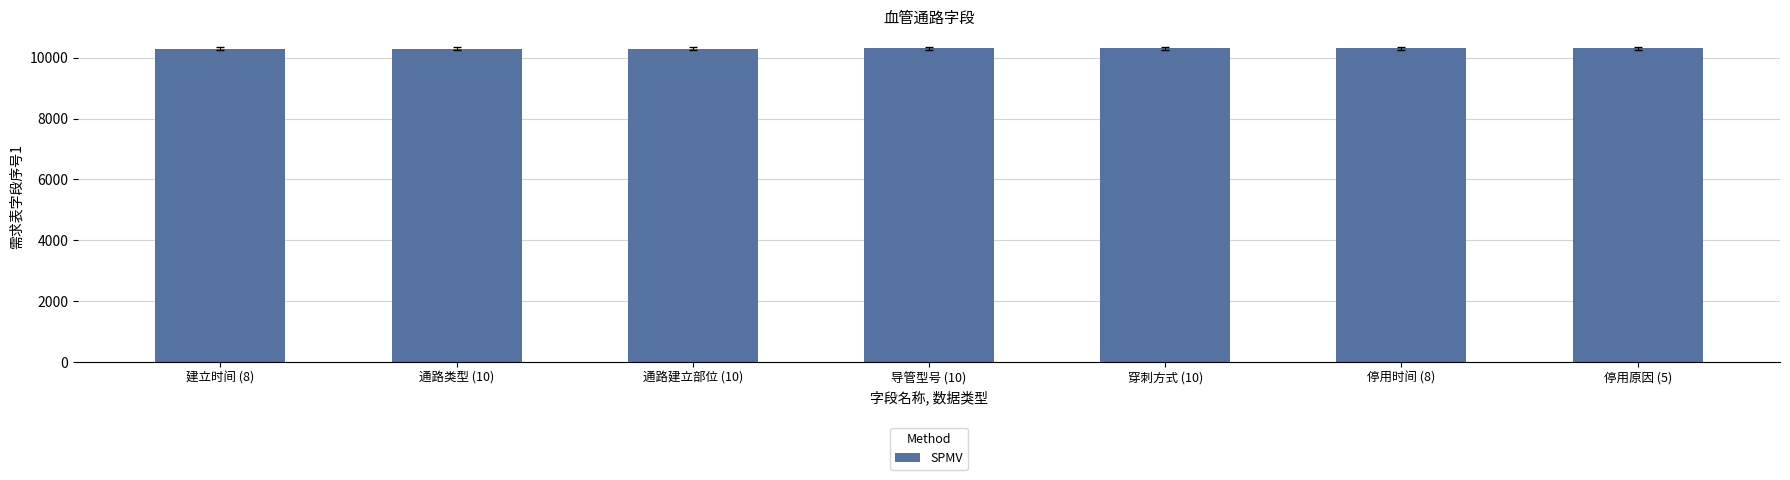

How many values are below 10304?

3